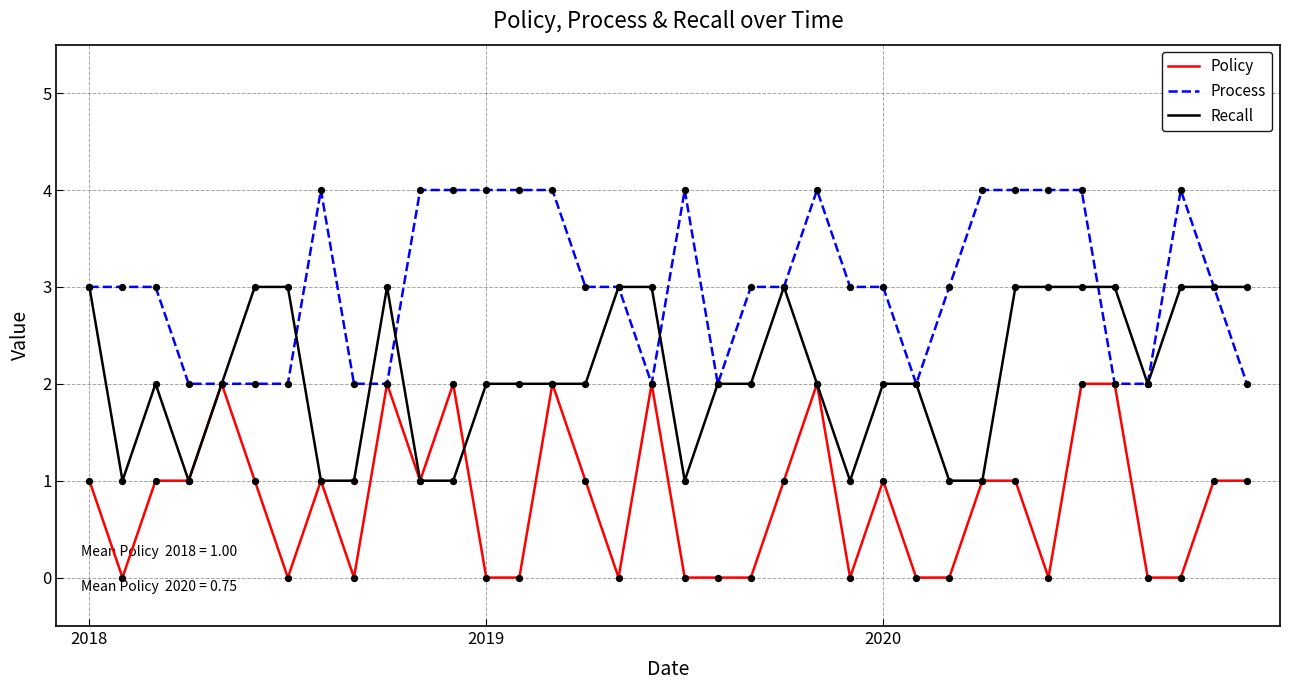

Rank the series by their maximum value, from lowest to highest.

Policy, Recall, Process